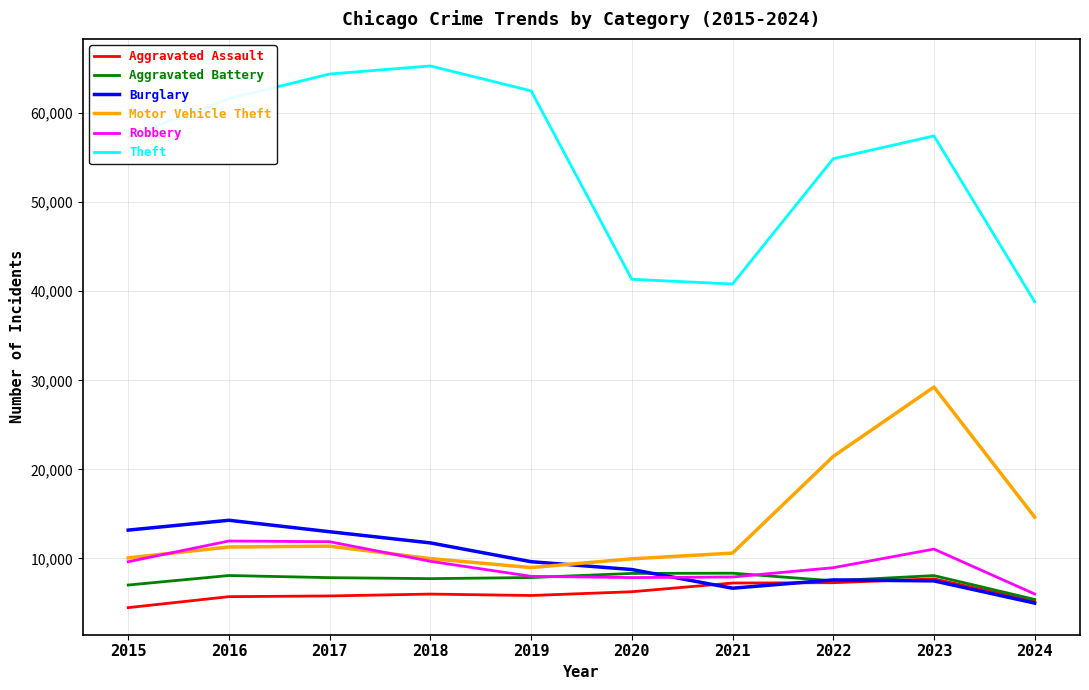

Which series has the largest range (max minus min)?

Theft